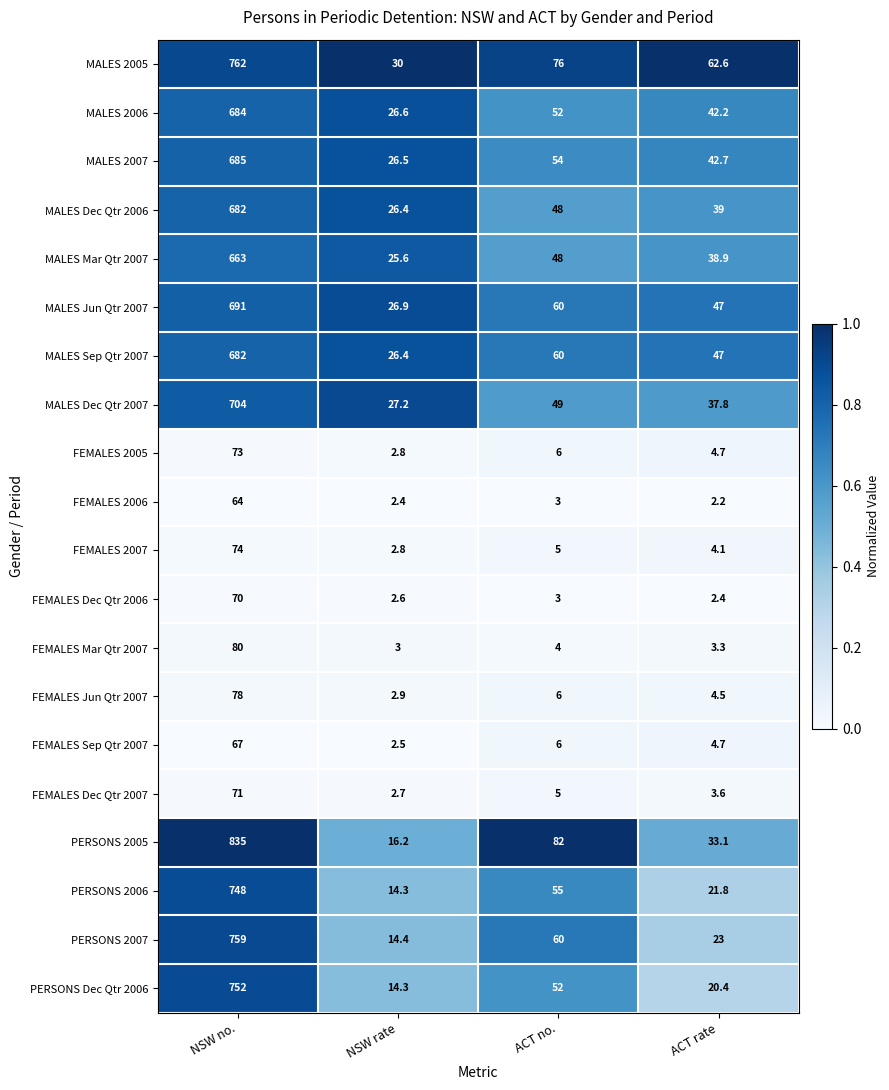

Which series has the largest total across all categories?

PERSONS 2005